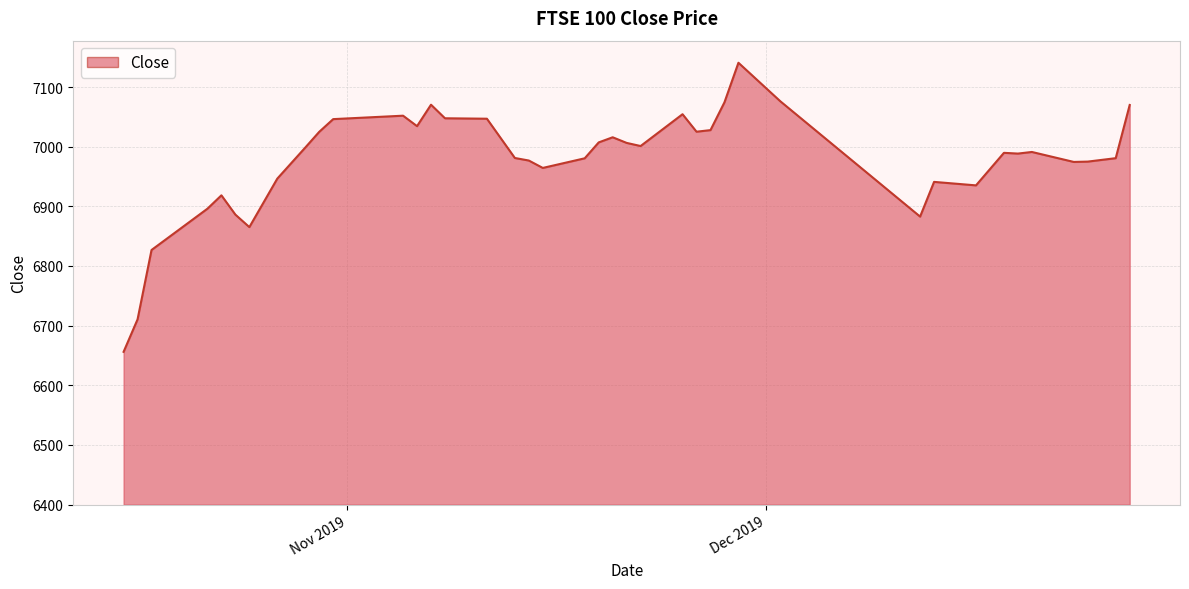

What is the greatest value displayed?

7140.7